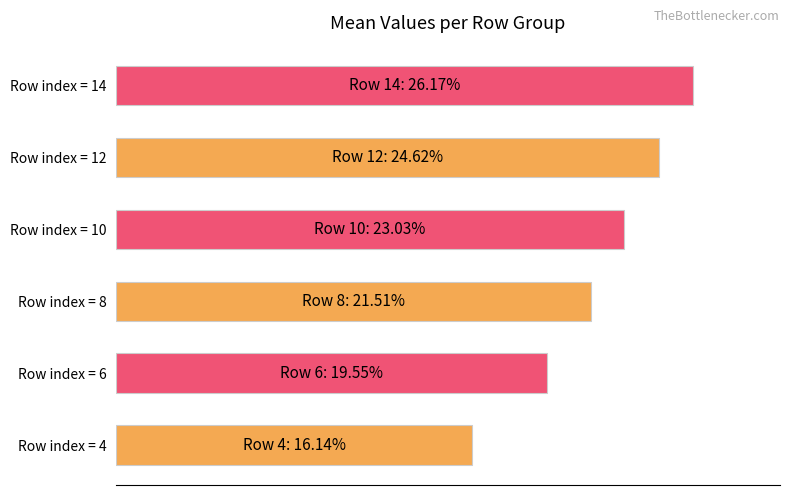

Are the bars horizontal?

Yes